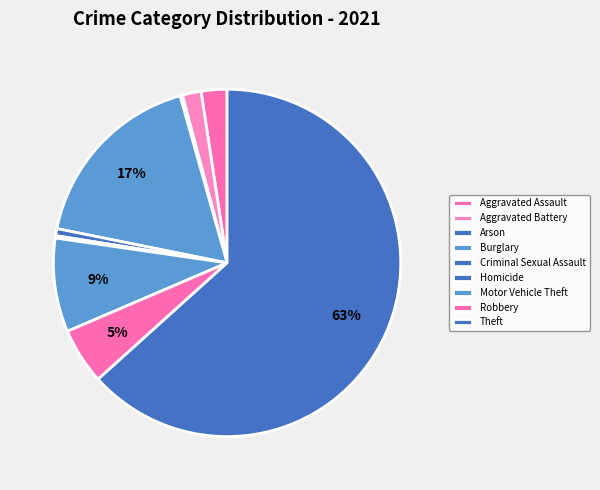

To the nearest percent, what is the difference between the Robbery and Aggravated Assault slice percentages?

3%